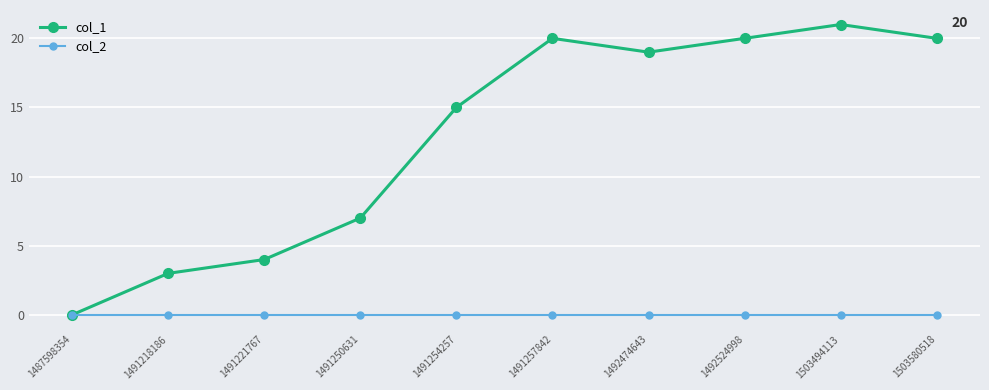

True or false: col_1 has a value of 7 at 1491250631.

True